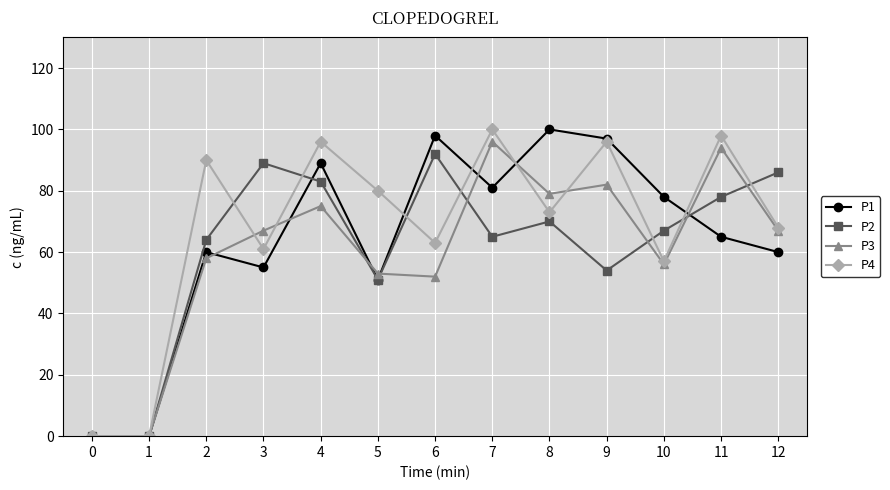

How many lines are shown in the chart?

4